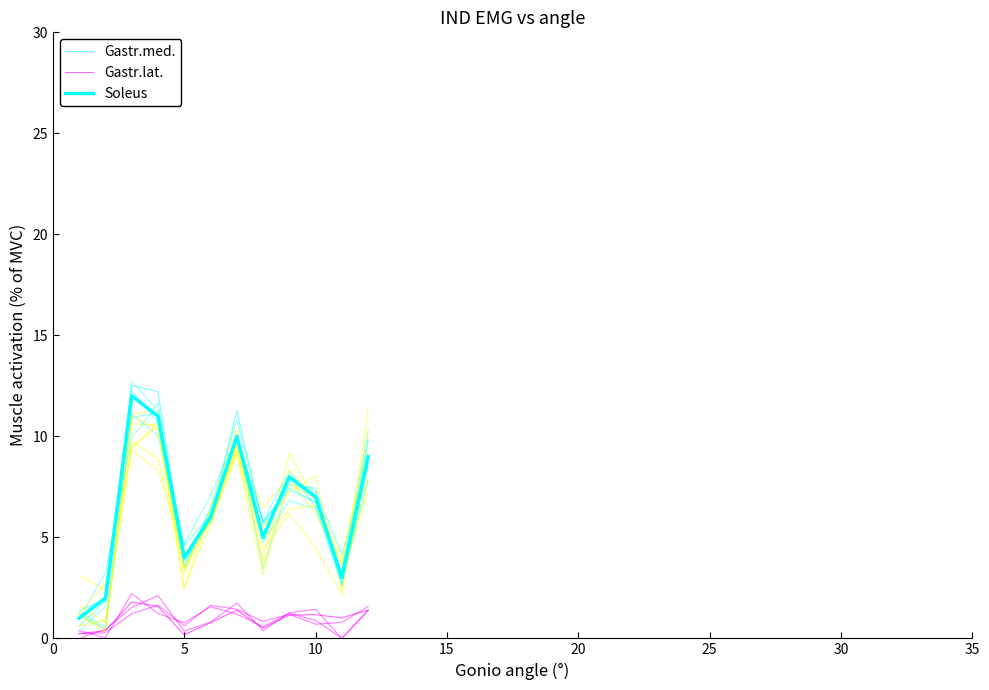

True or false: Gastr.lat. and Soleus intersect in this chart.

False